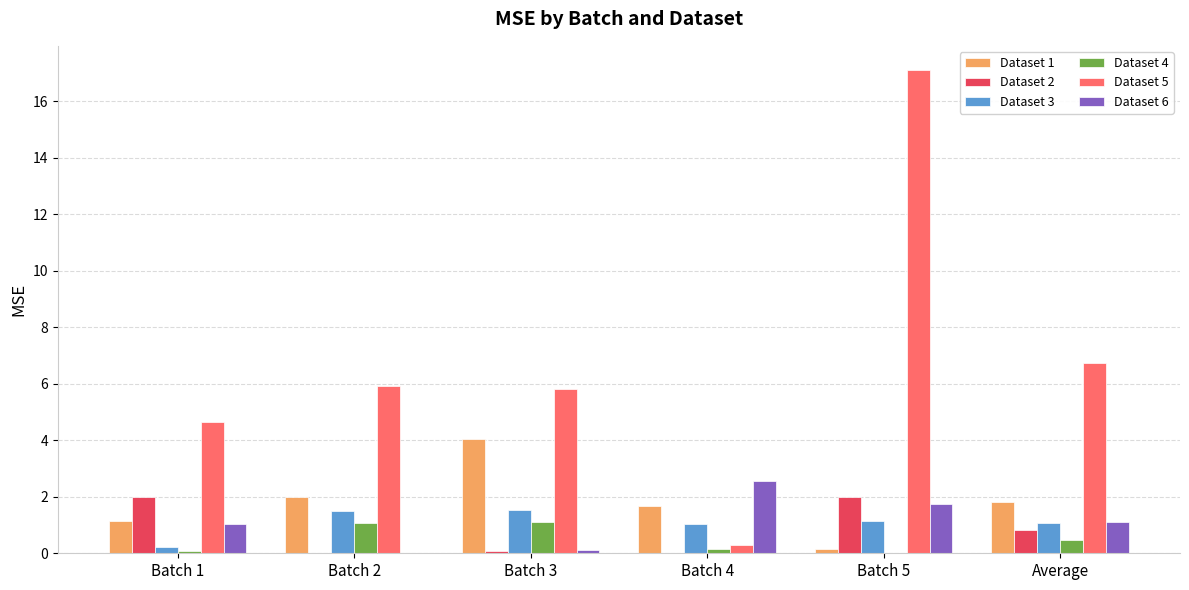

The Dataset 1 series shows 1.1 at Batch 1. True or false?

True